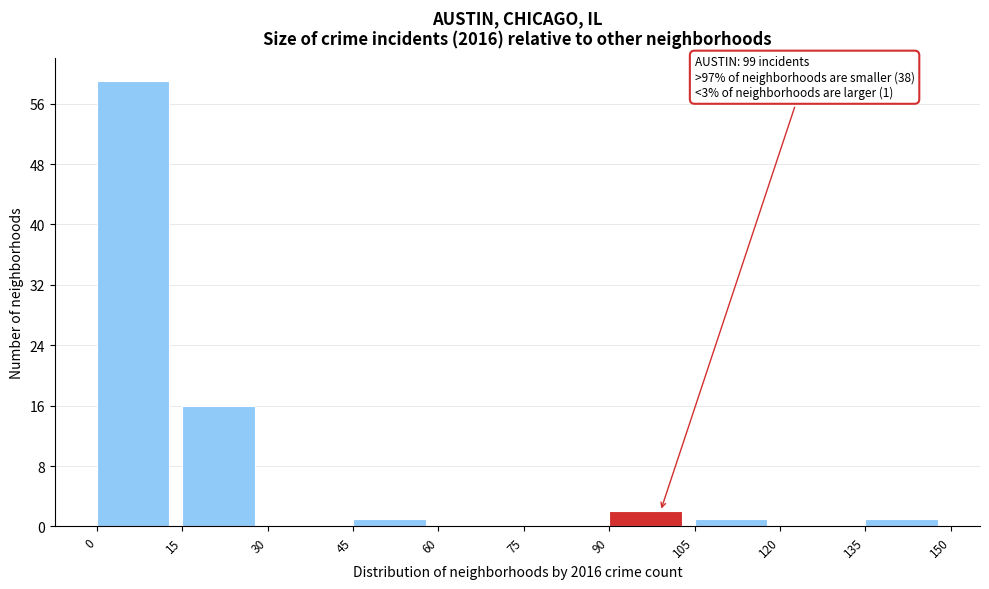

Over which range of the x-axis is the bar tallest?

0 to 15